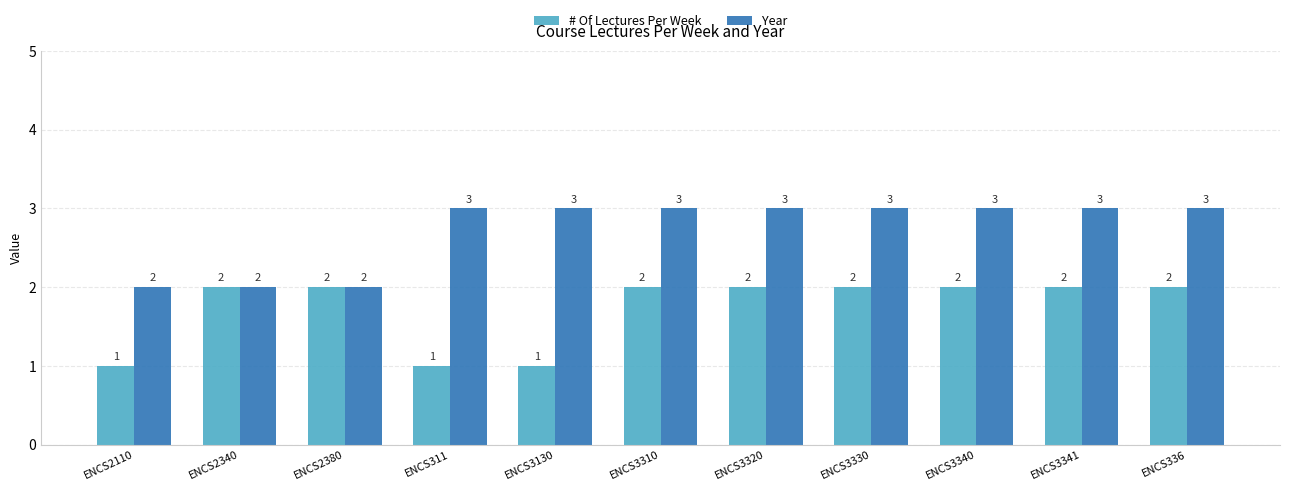

At ENCS3330, list the series in order from smallest to largest.

# Of Lectures Per Week, Year